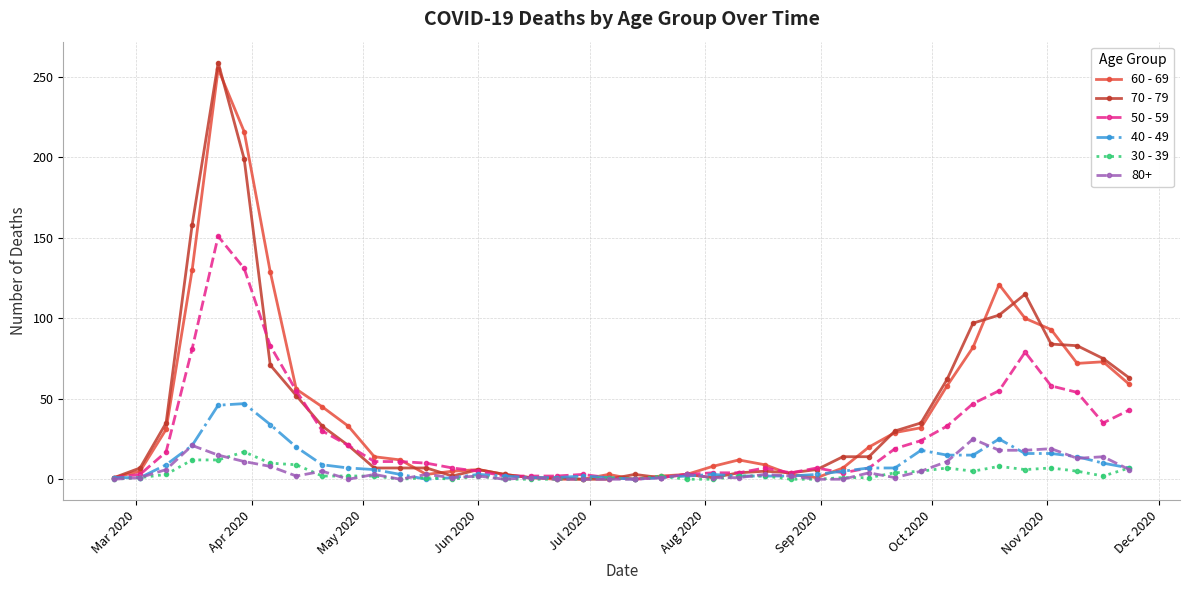

Which series has the largest range (max minus min)?

70 - 79